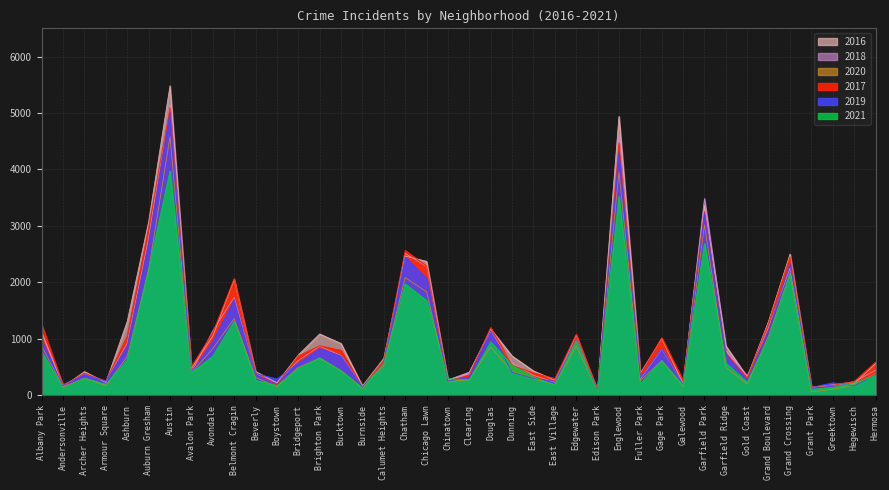

Which series has the largest total across all categories?

2016